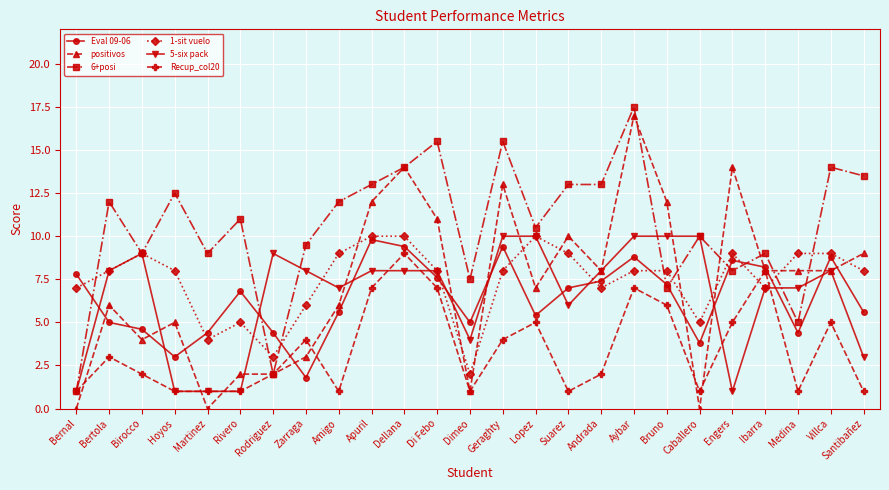

Which label corresponds to the largest value in the chart?

Aybar